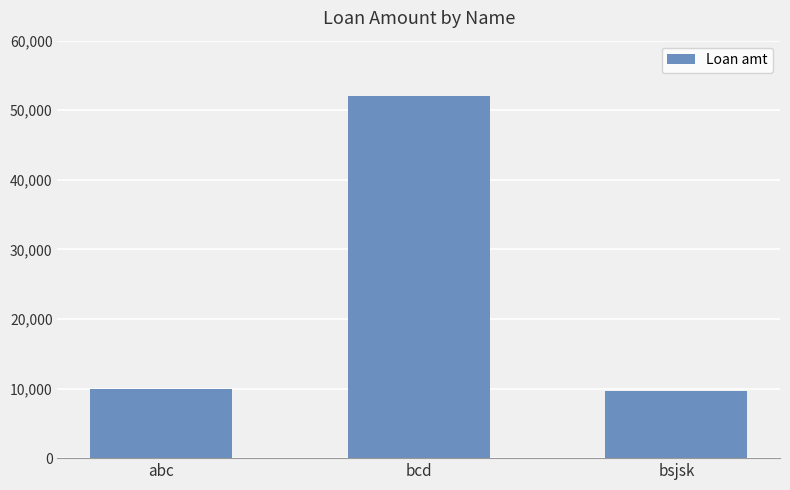

What is the difference between the values at bcd and abc?

42011